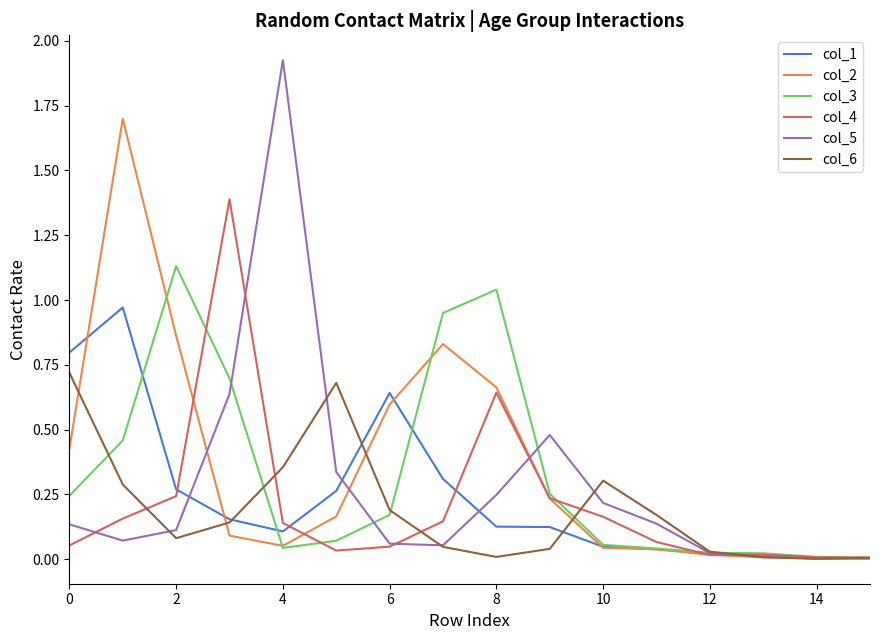

List the series in order of their peak value, lowest first.

col_6, col_1, col_3, col_4, col_2, col_5